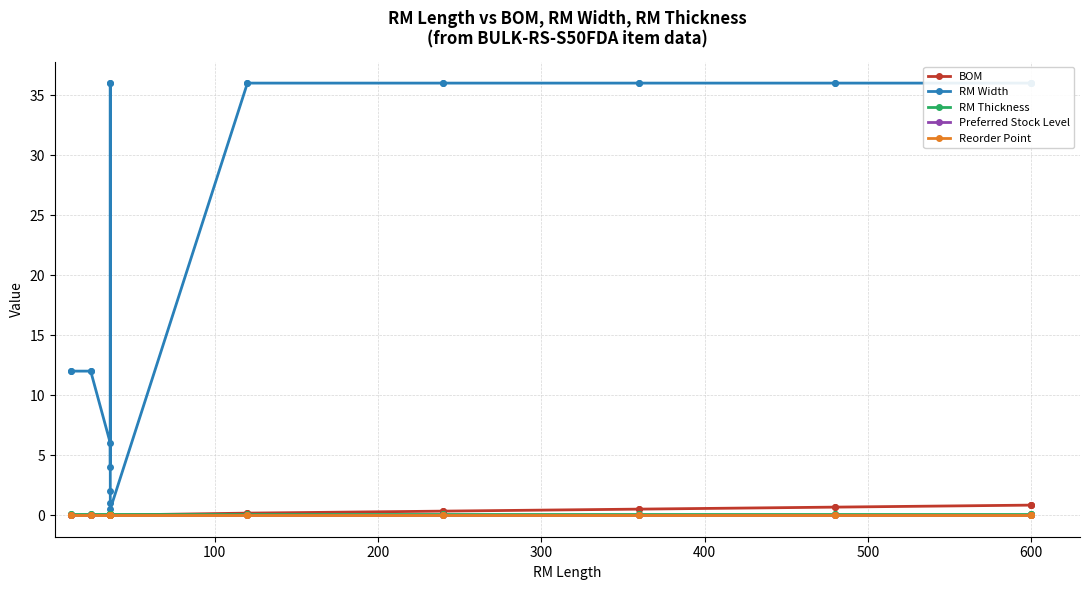

Which series has the widest spread of values?

RM Width